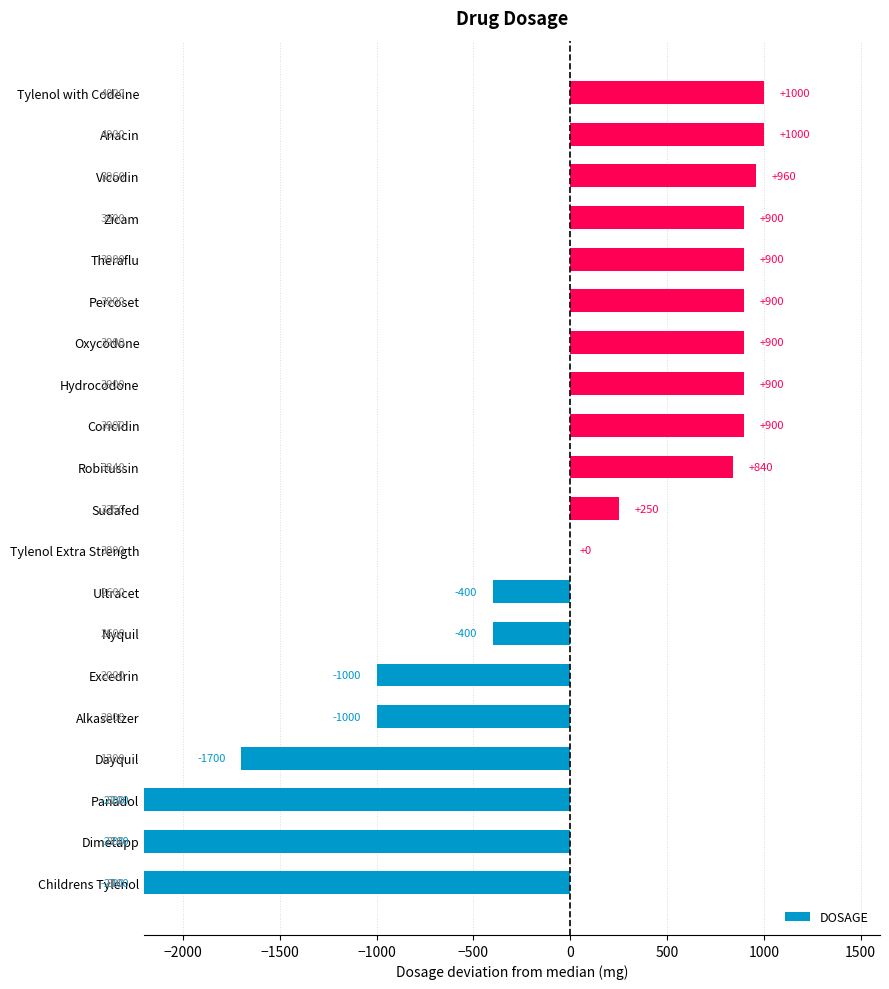

How many categories are shown in the chart?

20